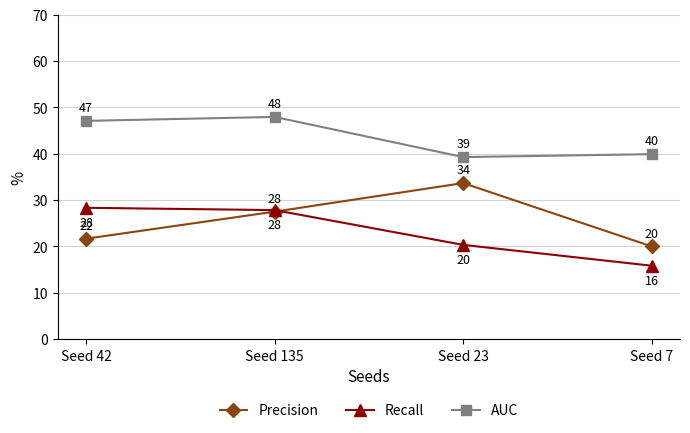

At which category is the sum across all series the highest?

Seed 135